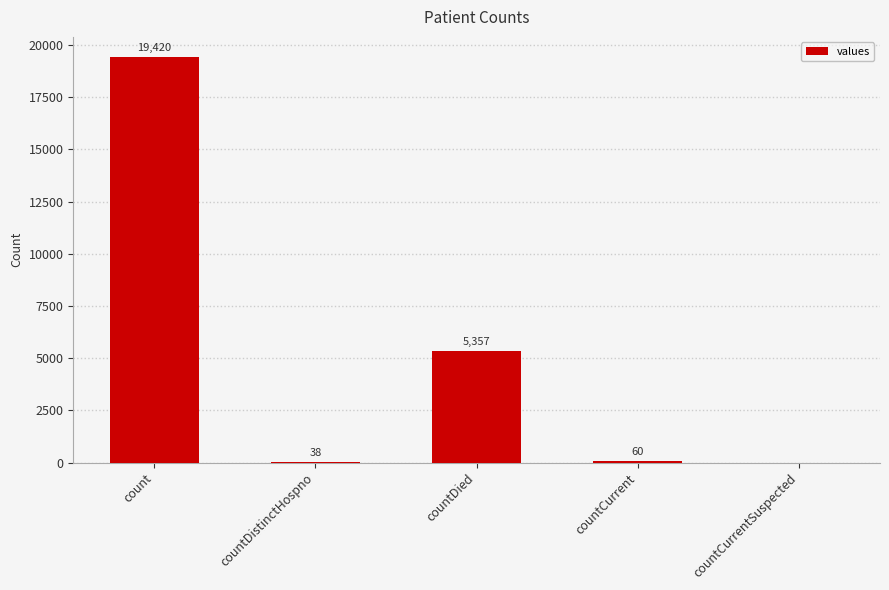

Which has a higher value, count or countDistinctHospno?

count